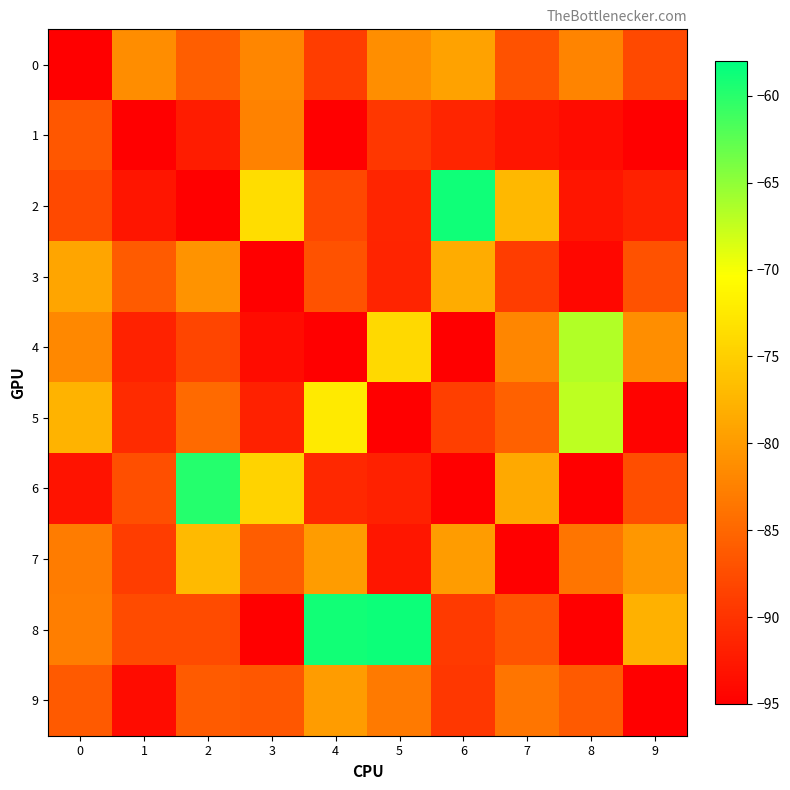

How many data points does each series have?

10